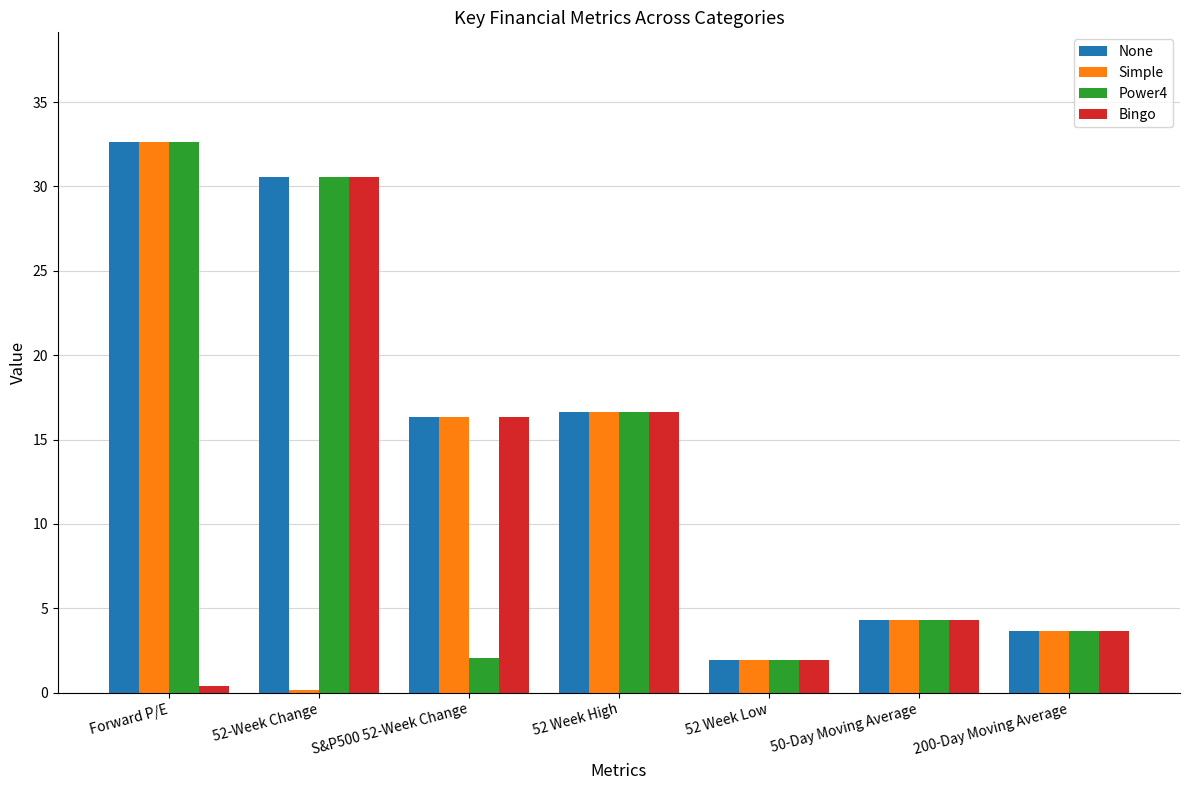

Is it true that Power4 equals 16.7 at 52 Week High?

True